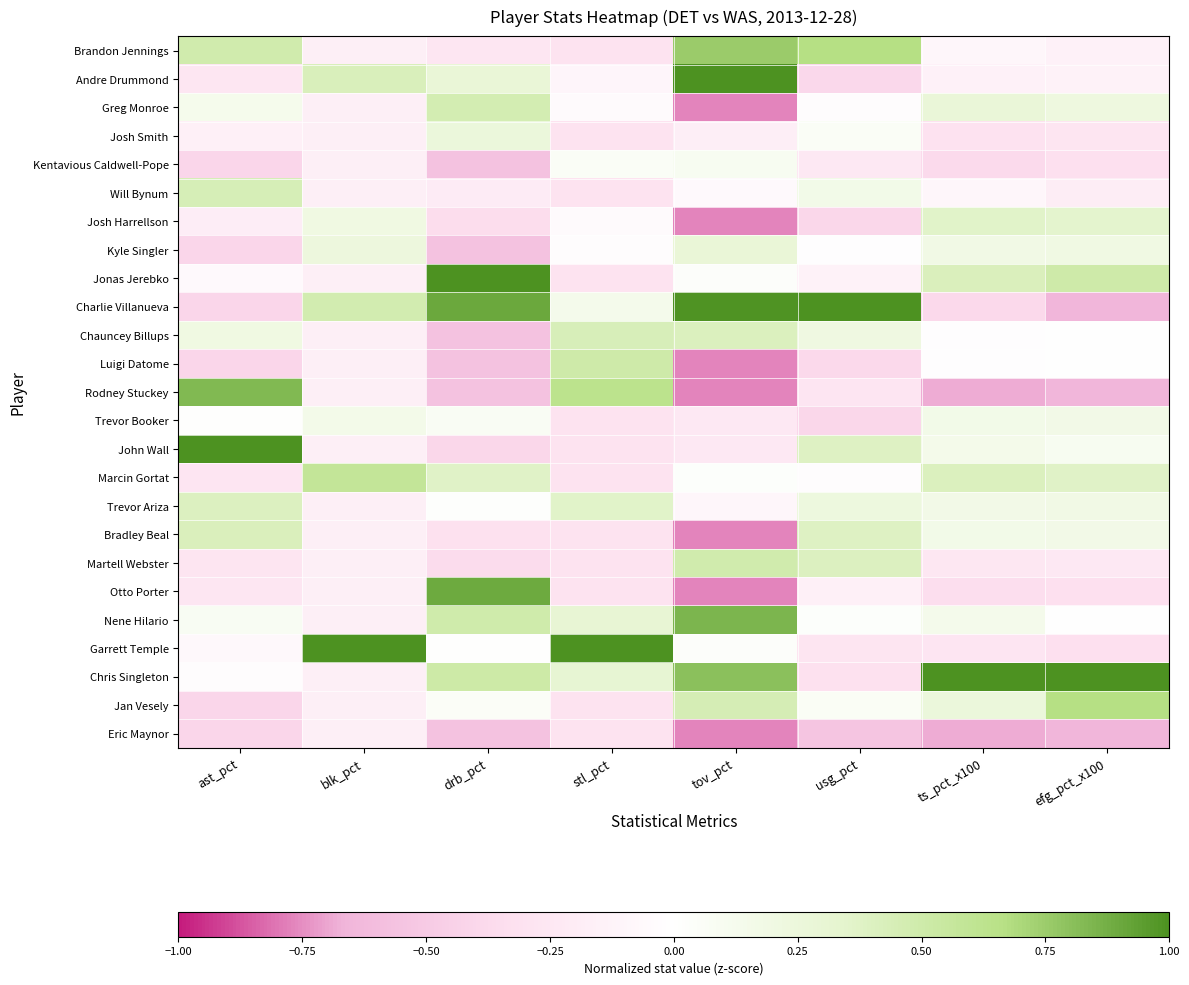

How many series are shown in this chart?

25